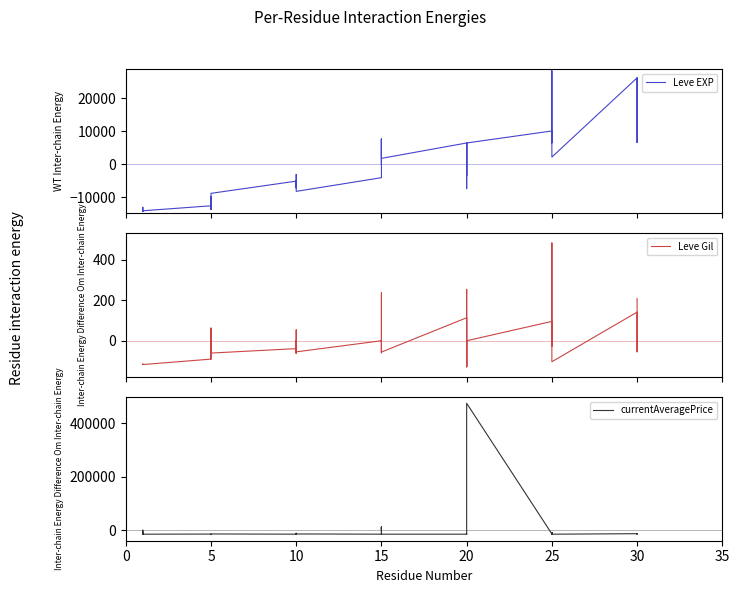

Which series has the widest spread of values?

currentAveragePrice